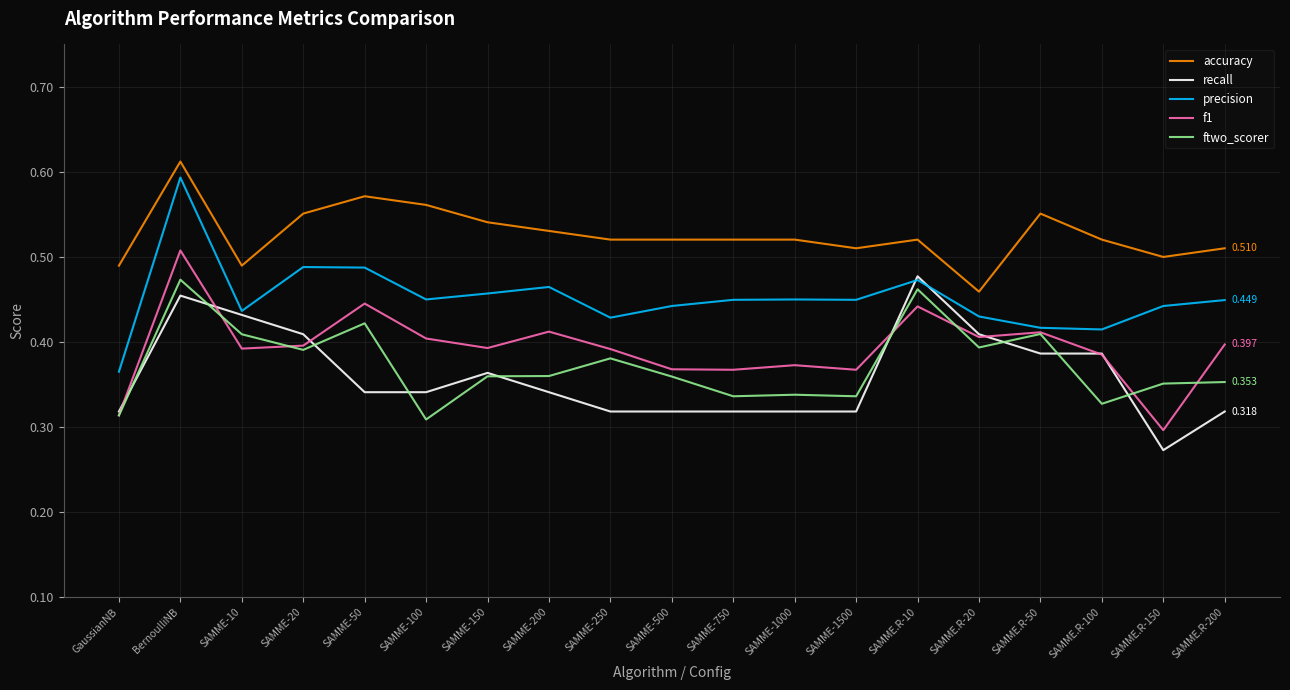

True or false: accuracy and ftwo_scorer cross at least once.

False